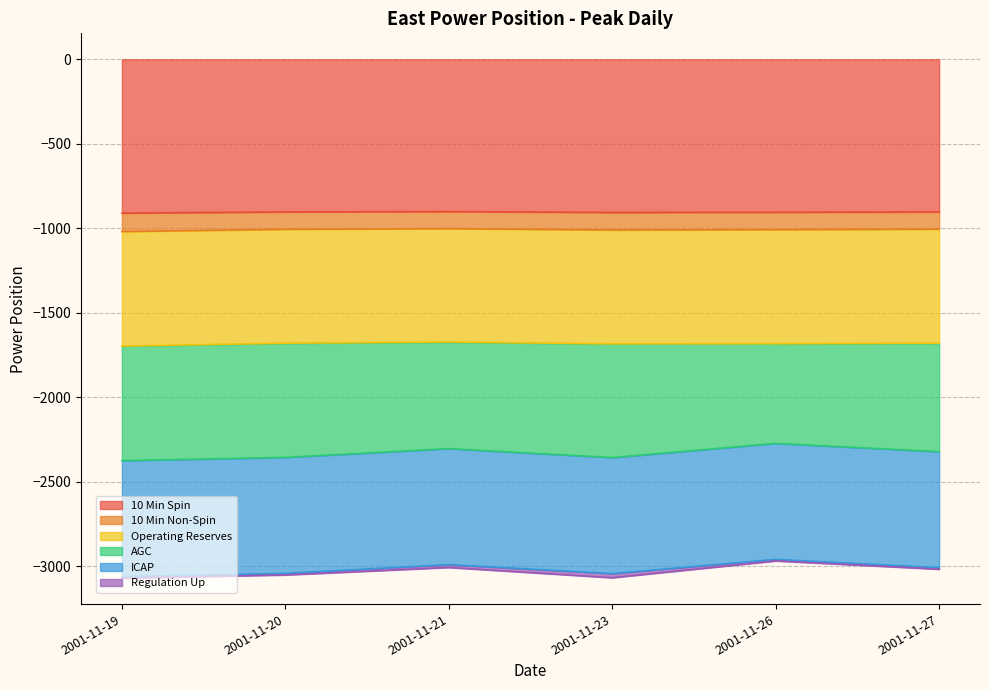

True or false: 10 Min Non-Spin has a value of -1019.3 at 2001-11-19.

True